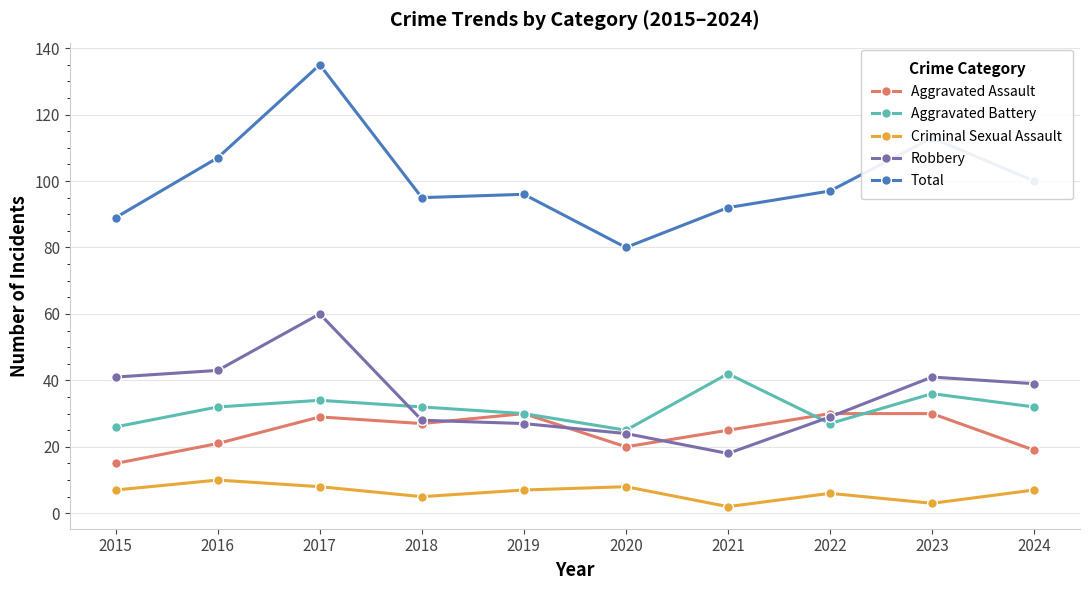

What is the difference between the maximum and second lowest values in the Total series?

46